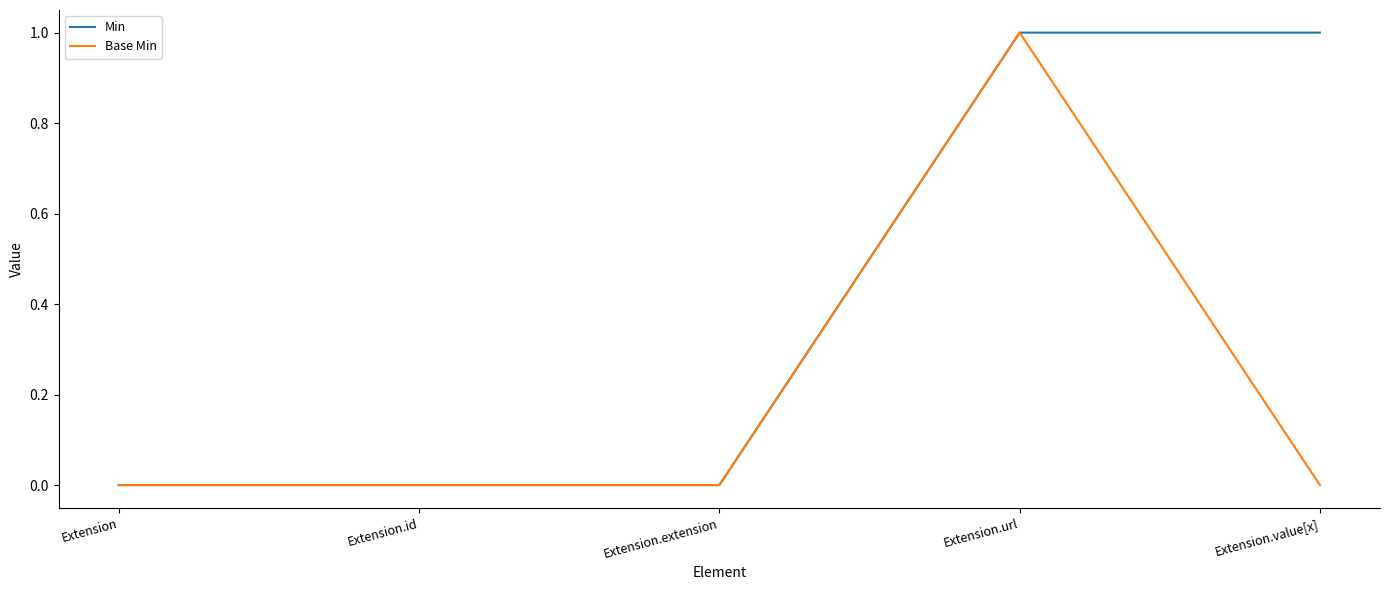

How many lines are shown in the chart?

2